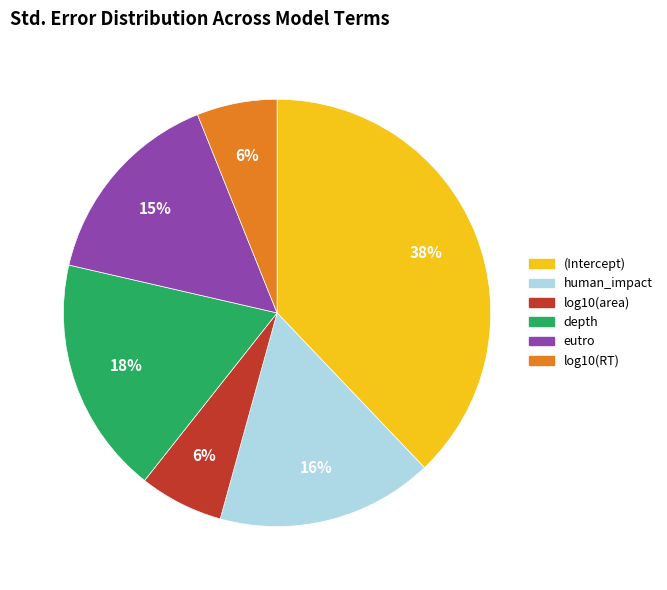

Is there a majority slice in this chart?

No